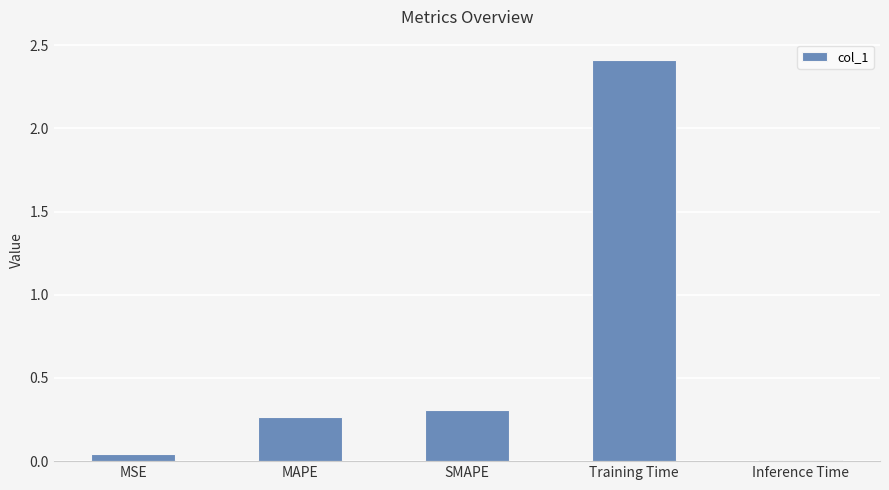

What is the label of the 2nd bar from the left?

MAPE